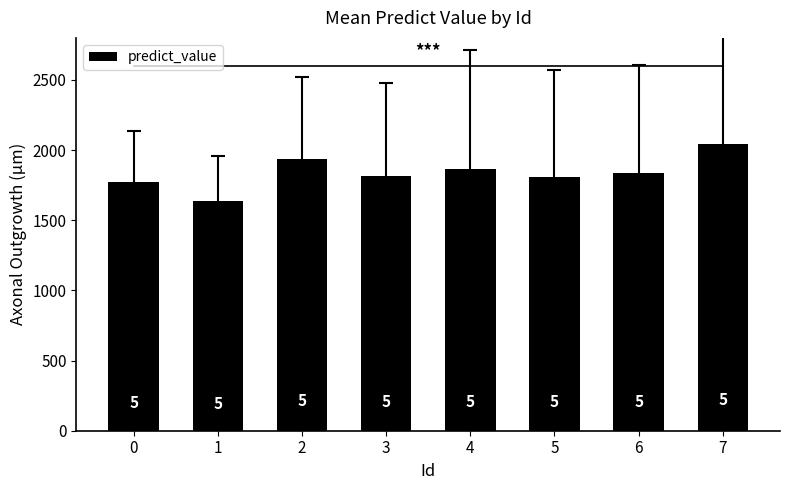

Does the chart contain any negative values?

No